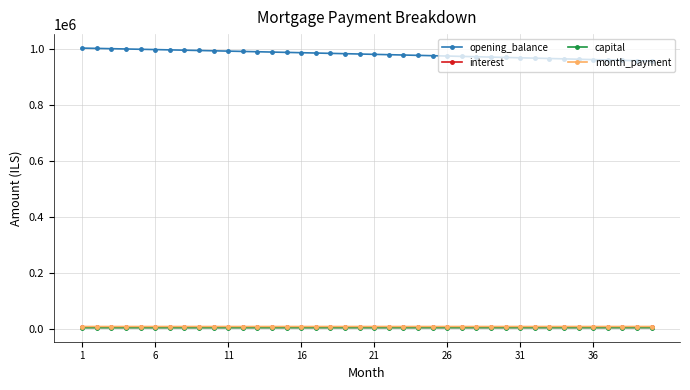

Which series has the largest total across all categories?

opening_balance